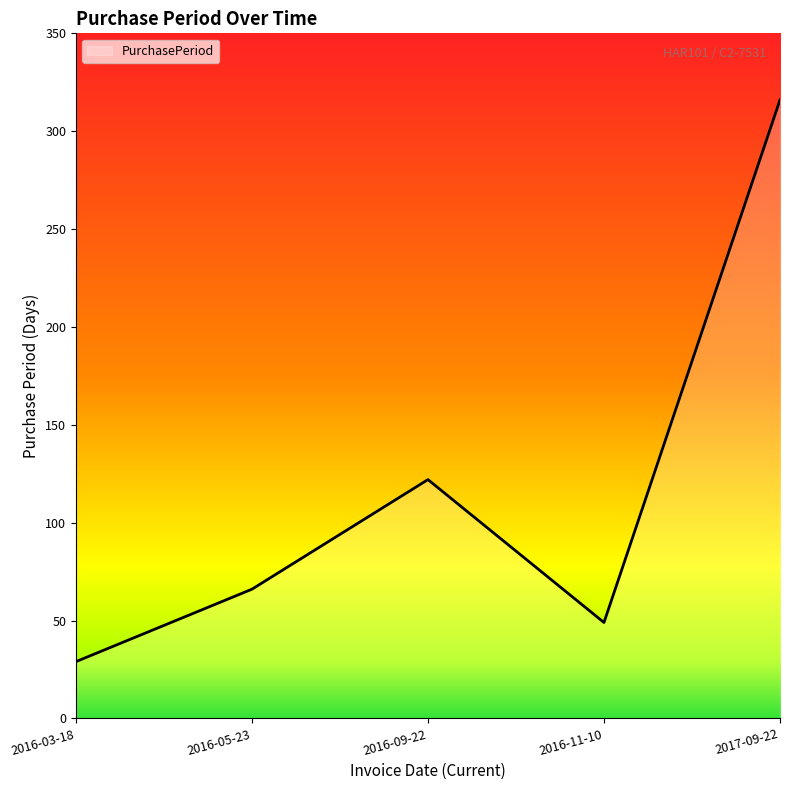

Reading right to left, extract all data points from this chart.

316	49	122	66	29